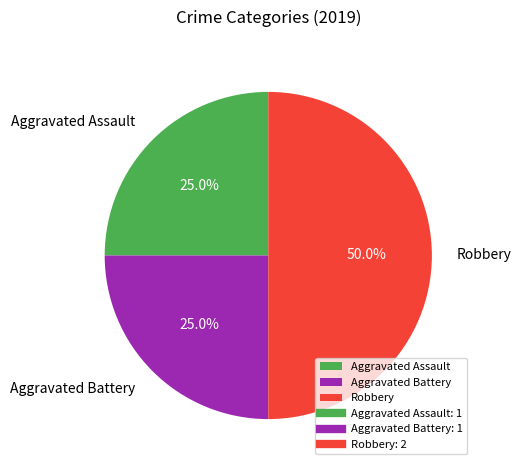

Which has a higher value, Robbery or Aggravated Assault?

Robbery